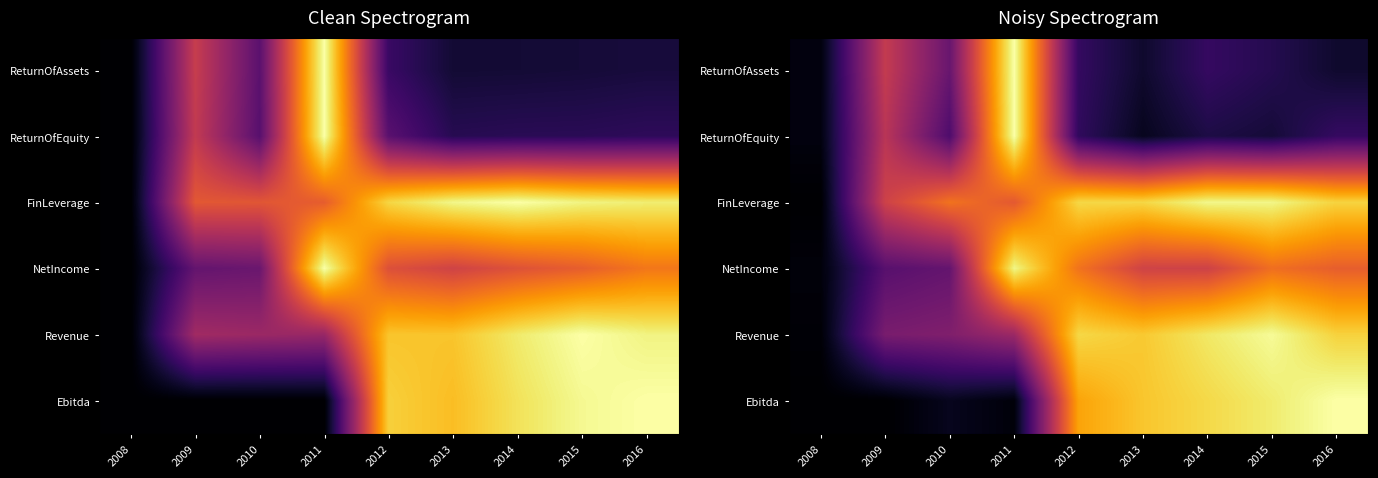

At how many categories does at least one series exceed 0?

9